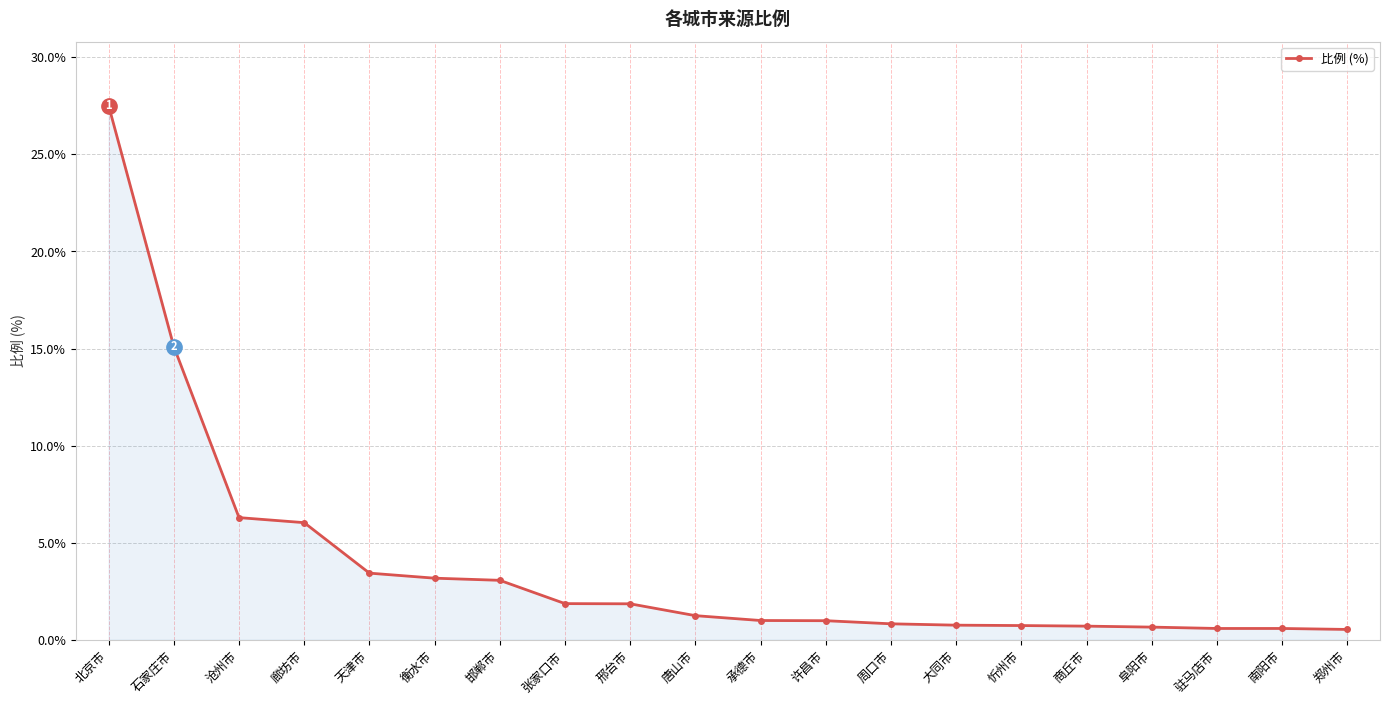

True or false: the data shows 13.9 at 北京市.

False